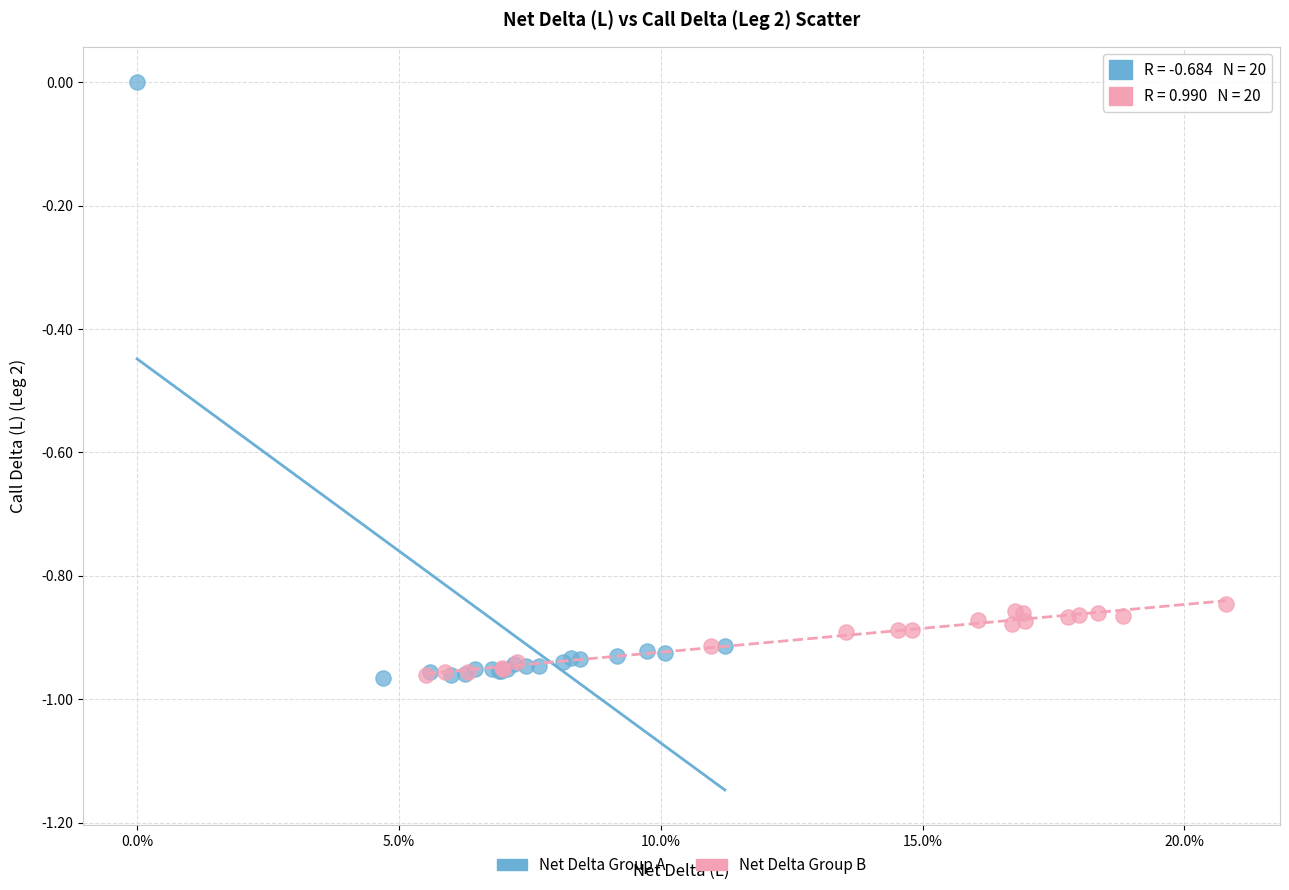

Which series reaches the maximum Y coordinate?

Net Delta Group A